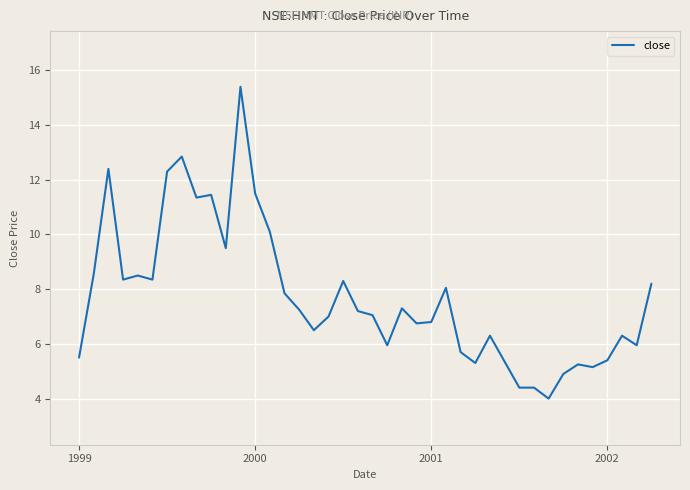

What is the difference between the maximum and minimum values?

11.4